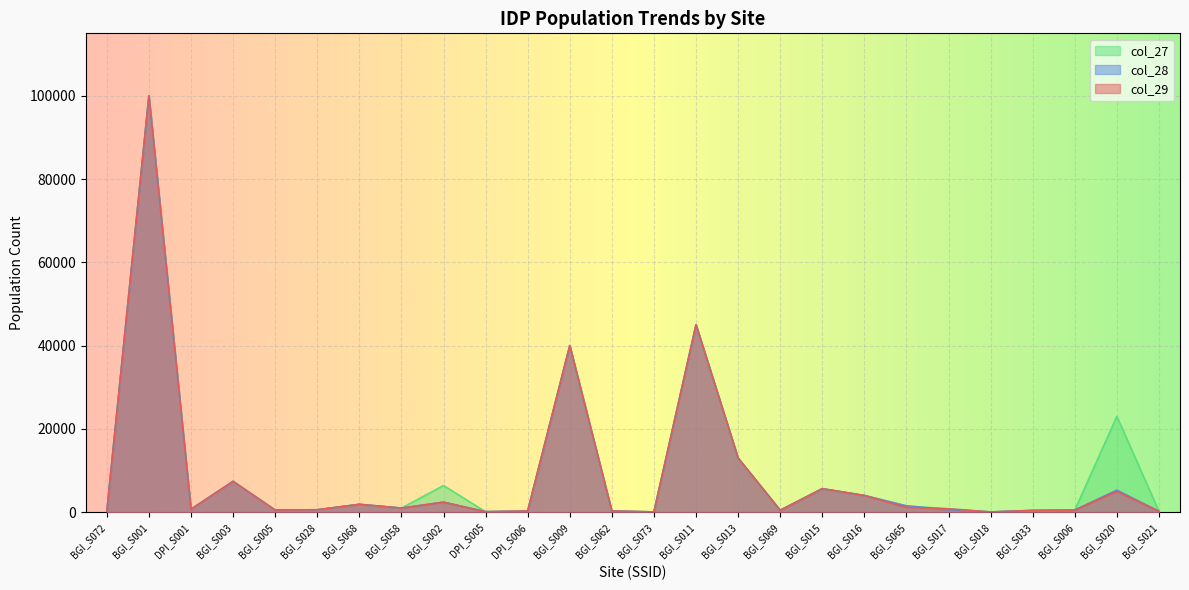

Rank the series at BGI_S003 from highest to lowest value.

col_29, col_28, col_27